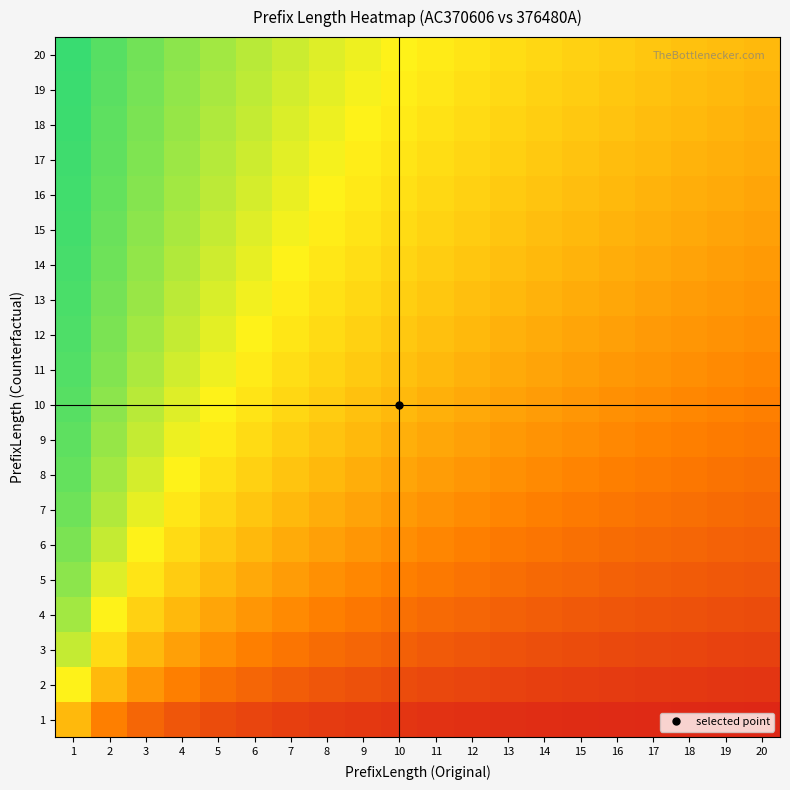

Reading left to right, transcribe all the data shown in this chart.

1: 1=0.5	2=0.3	3=0.2	4=0.2	5=0.2	6=0.1	7=0.1	8=0.1	9=0.1	10=0.1	11=0.1	12=0.1	13=0.1	14=0.1	15=0.1	16=0.1	17=0.1	18=0.1	19=0.1	20=0.0
2: 1=0.7	2=0.5	3=0.4	4=0.3	5=0.3	6=0.2	7=0.2	8=0.2	9=0.2	10=0.2	11=0.2	12=0.1	13=0.1	14=0.1	15=0.1	16=0.1	17=0.1	18=0.1	19=0.1	20=0.1
3: 1=0.8	2=0.6	3=0.5	4=0.4	5=0.4	6=0.3	7=0.3	8=0.3	9=0.2	10=0.2	11=0.2	12=0.2	13=0.2	14=0.2	15=0.2	16=0.2	17=0.1	18=0.1	19=0.1	20=0.1
4: 1=0.8	2=0.7	3=0.6	4=0.5	5=0.4	6=0.4	7=0.4	8=0.3	9=0.3	10=0.3	11=0.3	12=0.2	13=0.2	14=0.2	15=0.2	16=0.2	17=0.2	18=0.2	19=0.2	20=0.2
5: 1=0.8	2=0.7	3=0.6	4=0.6	5=0.5	6=0.5	7=0.4	8=0.4	9=0.4	10=0.3	11=0.3	12=0.3	13=0.3	14=0.3	15=0.2	16=0.2	17=0.2	18=0.2	19=0.2	20=0.2
6: 1=0.9	2=0.8	3=0.7	4=0.6	5=0.5	6=0.5	7=0.5	8=0.4	9=0.4	10=0.4	11=0.4	12=0.3	13=0.3	14=0.3	15=0.3	16=0.3	17=0.3	18=0.2	19=0.2	20=0.2
7: 1=0.9	2=0.8	3=0.7	4=0.6	5=0.6	6=0.5	7=0.5	8=0.5	9=0.4	10=0.4	11=0.4	12=0.4	13=0.3	14=0.3	15=0.3	16=0.3	17=0.3	18=0.3	19=0.3	20=0.3
8: 1=0.9	2=0.8	3=0.7	4=0.7	5=0.6	6=0.6	7=0.5	8=0.5	9=0.5	10=0.4	11=0.4	12=0.4	13=0.4	14=0.4	15=0.3	16=0.3	17=0.3	18=0.3	19=0.3	20=0.3
9: 1=0.9	2=0.8	3=0.8	4=0.7	5=0.6	6=0.6	7=0.6	8=0.5	9=0.5	10=0.5	11=0.5	12=0.4	13=0.4	14=0.4	15=0.4	16=0.4	17=0.3	18=0.3	19=0.3	20=0.3
10: 1=0.9	2=0.8	3=0.8	4=0.7	5=0.7	6=0.6	7=0.6	8=0.6	9=0.5	10=0.5	11=0.5	12=0.5	13=0.4	14=0.4	15=0.4	16=0.4	17=0.4	18=0.4	19=0.3	20=0.3
11: 1=0.9	2=0.8	3=0.8	4=0.7	5=0.7	6=0.6	7=0.6	8=0.6	9=0.6	10=0.5	11=0.5	12=0.5	13=0.5	14=0.4	15=0.4	16=0.4	17=0.4	18=0.4	19=0.4	20=0.4
12: 1=0.9	2=0.9	3=0.8	4=0.8	5=0.7	6=0.7	7=0.6	8=0.6	9=0.6	10=0.5	11=0.5	12=0.5	13=0.5	14=0.5	15=0.4	16=0.4	17=0.4	18=0.4	19=0.4	20=0.4
13: 1=0.9	2=0.9	3=0.8	4=0.8	5=0.7	6=0.7	7=0.7	8=0.6	9=0.6	10=0.6	11=0.5	12=0.5	13=0.5	14=0.5	15=0.5	16=0.4	17=0.4	18=0.4	19=0.4	20=0.4
14: 1=0.9	2=0.9	3=0.8	4=0.8	5=0.7	6=0.7	7=0.7	8=0.6	9=0.6	10=0.6	11=0.6	12=0.5	13=0.5	14=0.5	15=0.5	16=0.5	17=0.5	18=0.4	19=0.4	20=0.4
15: 1=0.9	2=0.9	3=0.8	4=0.8	5=0.8	6=0.7	7=0.7	8=0.7	9=0.6	10=0.6	11=0.6	12=0.6	13=0.5	14=0.5	15=0.5	16=0.5	17=0.5	18=0.5	19=0.4	20=0.4
16: 1=0.9	2=0.9	3=0.8	4=0.8	5=0.8	6=0.7	7=0.7	8=0.7	9=0.6	10=0.6	11=0.6	12=0.6	13=0.6	14=0.5	15=0.5	16=0.5	17=0.5	18=0.5	19=0.5	20=0.4
17: 1=0.9	2=0.9	3=0.8	4=0.8	5=0.8	6=0.7	7=0.7	8=0.7	9=0.7	10=0.6	11=0.6	12=0.6	13=0.6	14=0.5	15=0.5	16=0.5	17=0.5	18=0.5	19=0.5	20=0.5
18: 1=0.9	2=0.9	3=0.9	4=0.8	5=0.8	6=0.8	7=0.7	8=0.7	9=0.7	10=0.6	11=0.6	12=0.6	13=0.6	14=0.6	15=0.5	16=0.5	17=0.5	18=0.5	19=0.5	20=0.5
19: 1=0.9	2=0.9	3=0.9	4=0.8	5=0.8	6=0.8	7=0.7	8=0.7	9=0.7	10=0.7	11=0.6	12=0.6	13=0.6	14=0.6	15=0.6	16=0.5	17=0.5	18=0.5	19=0.5	20=0.5
20: 1=1.0	2=0.9	3=0.9	4=0.8	5=0.8	6=0.8	7=0.7	8=0.7	9=0.7	10=0.7	11=0.6	12=0.6	13=0.6	14=0.6	15=0.6	16=0.6	17=0.5	18=0.5	19=0.5	20=0.5